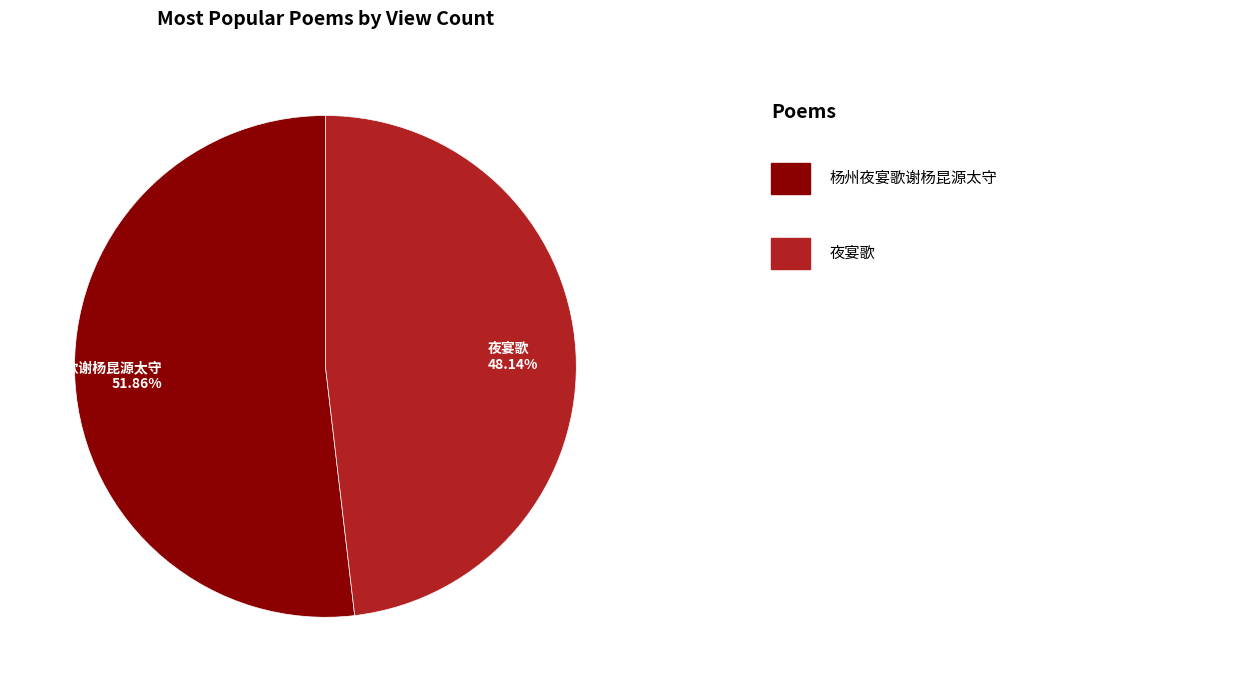

Is it true that 夜宴歌 is 36% of the pie?

False